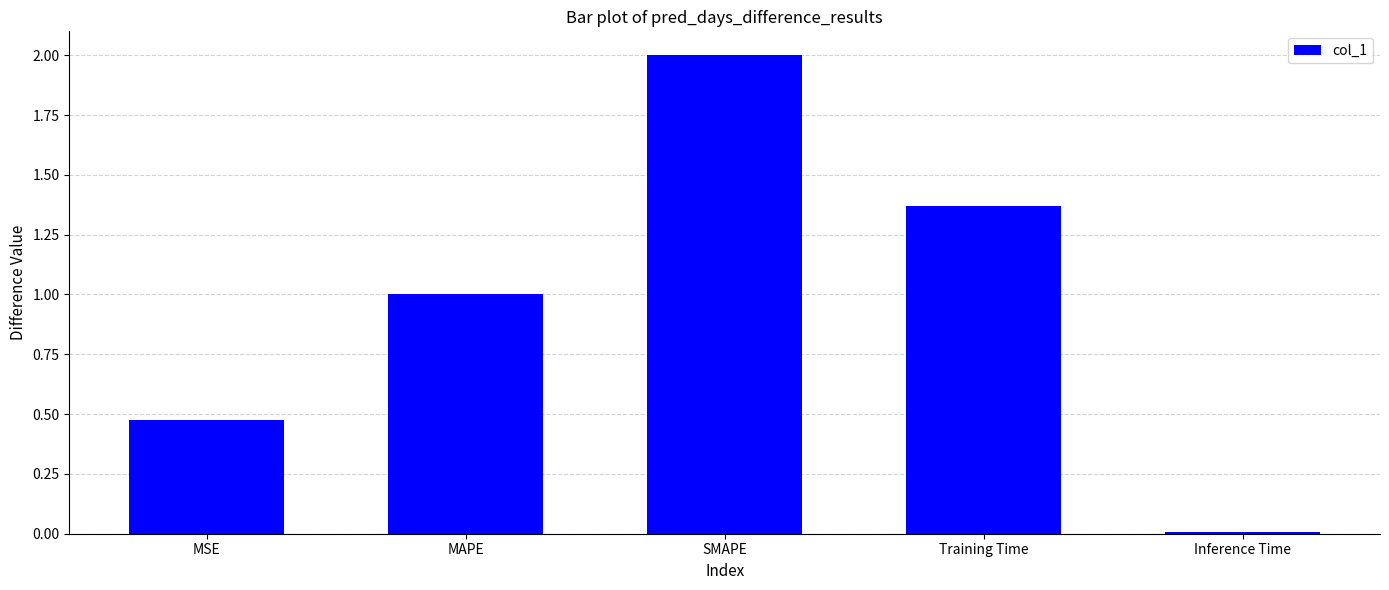

Rank the categories by value from lowest to highest.

Inference Time, MSE, MAPE, Training Time, SMAPE